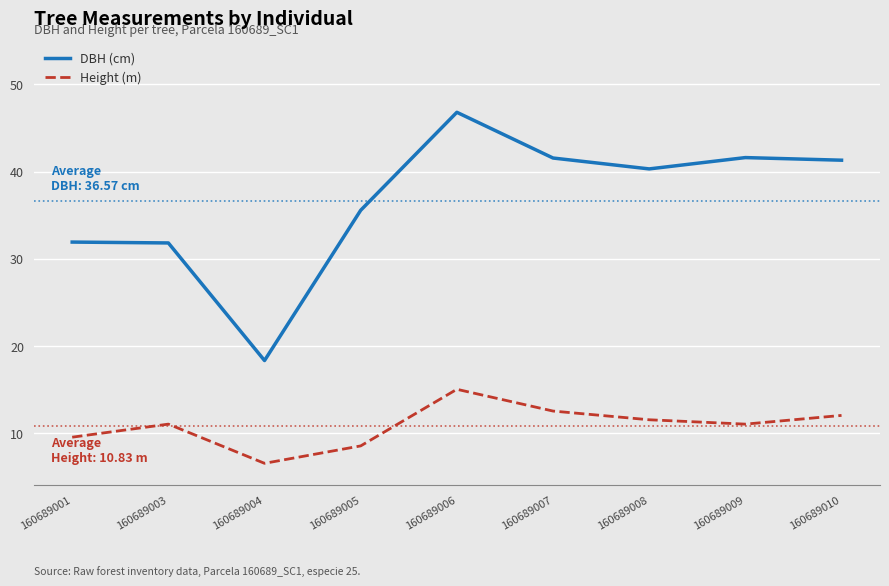

What is the lowest value of the DBH (cm) series?

18.3